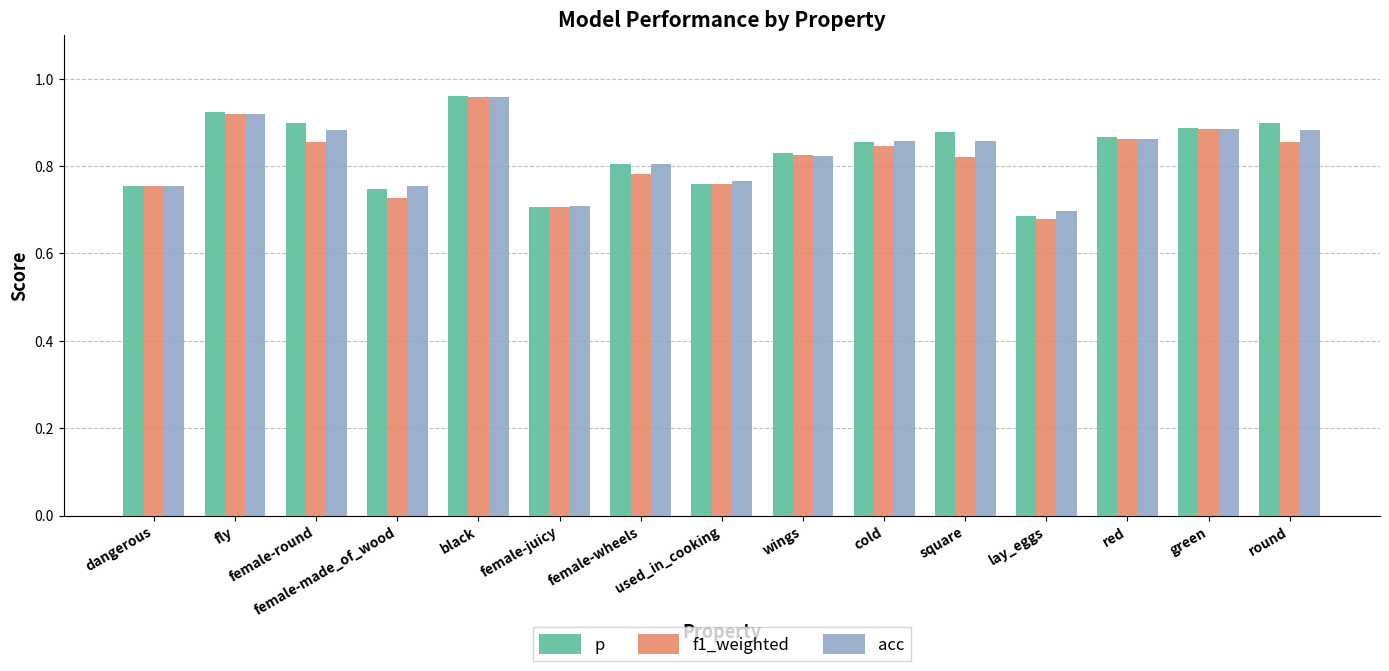

Which series has the largest range (max minus min)?

f1_weighted